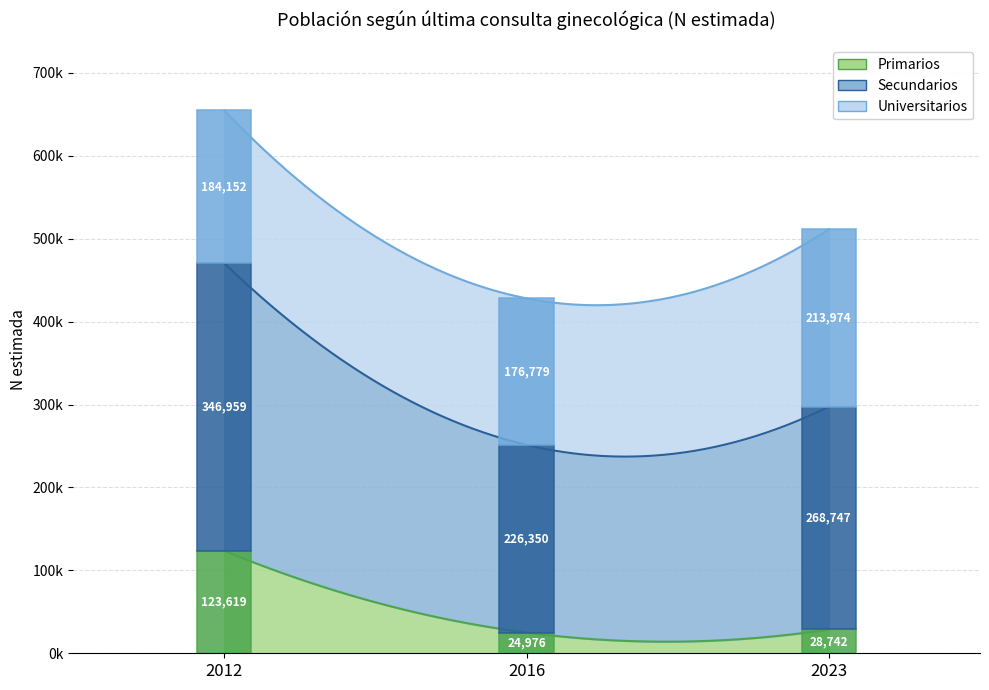

Where is Primarios nearest to the value 74297?

2023